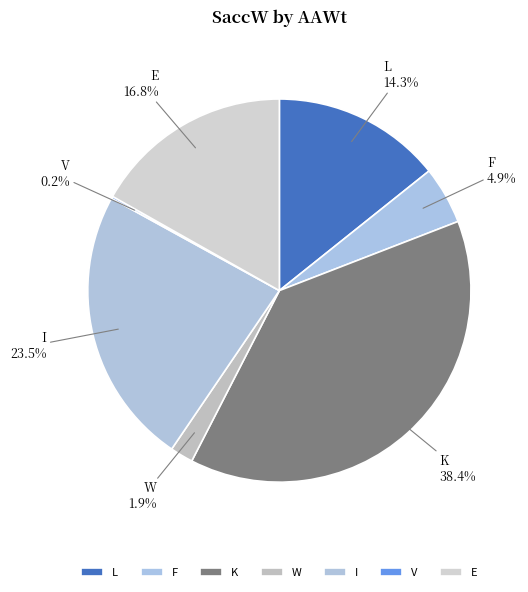

Which has a higher value, L or F?

L